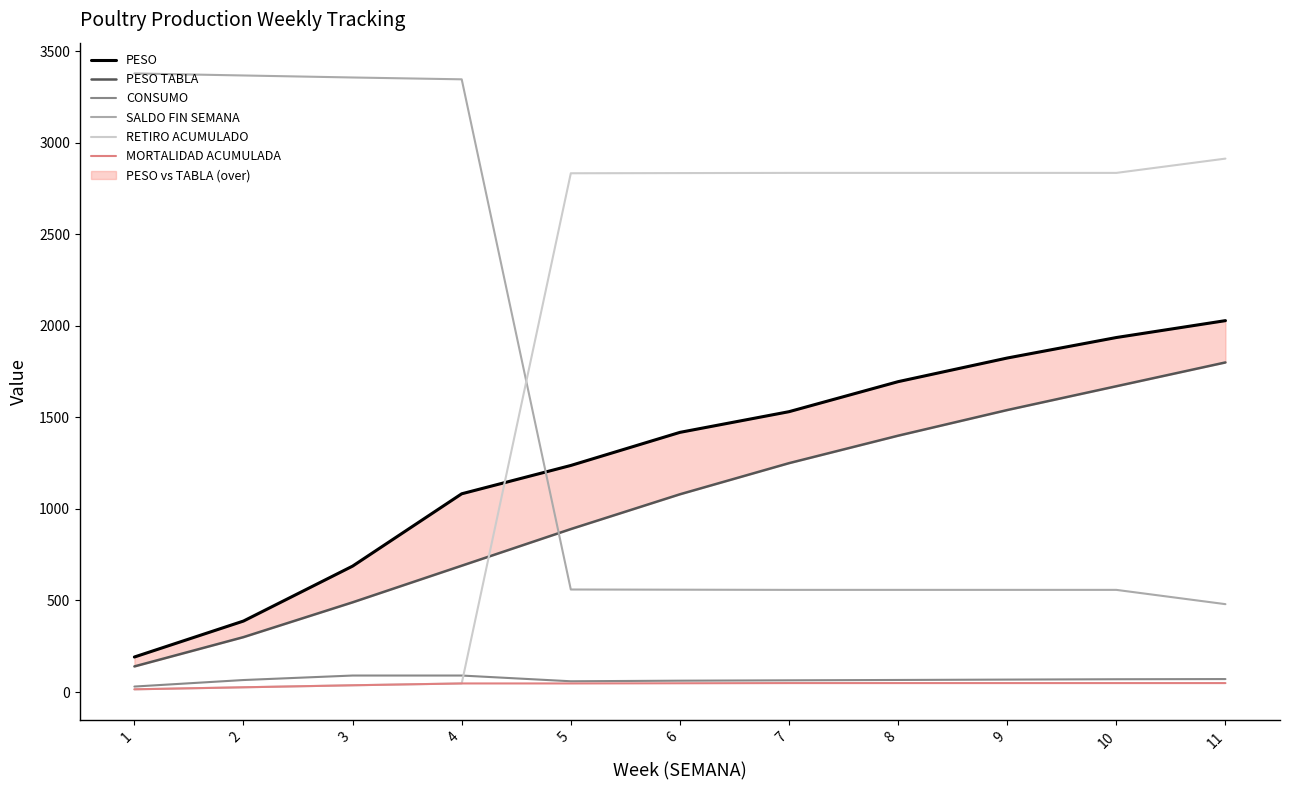

Does the chart have visible grid lines?

No